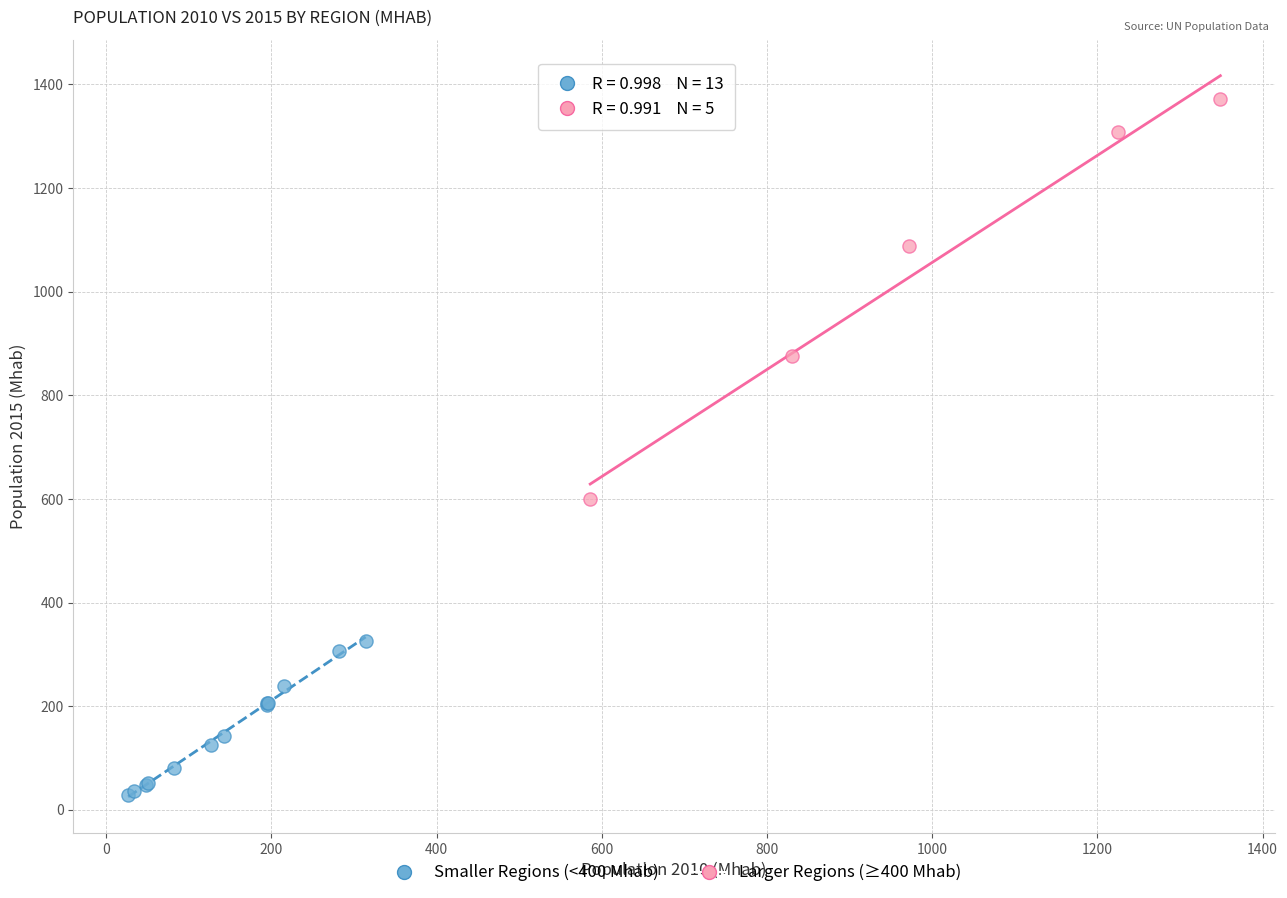

Which series contains the lowest Y value?

Smaller Regions (<400 Mhab)